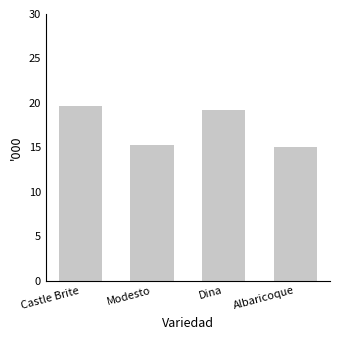

What is the greatest value displayed?

19.6